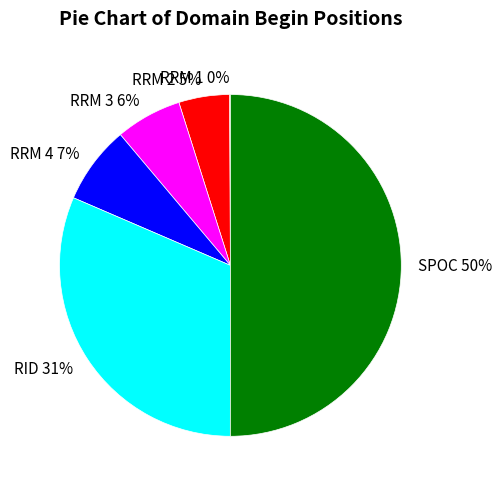

Between RID and RRM 2, which is larger?

RID